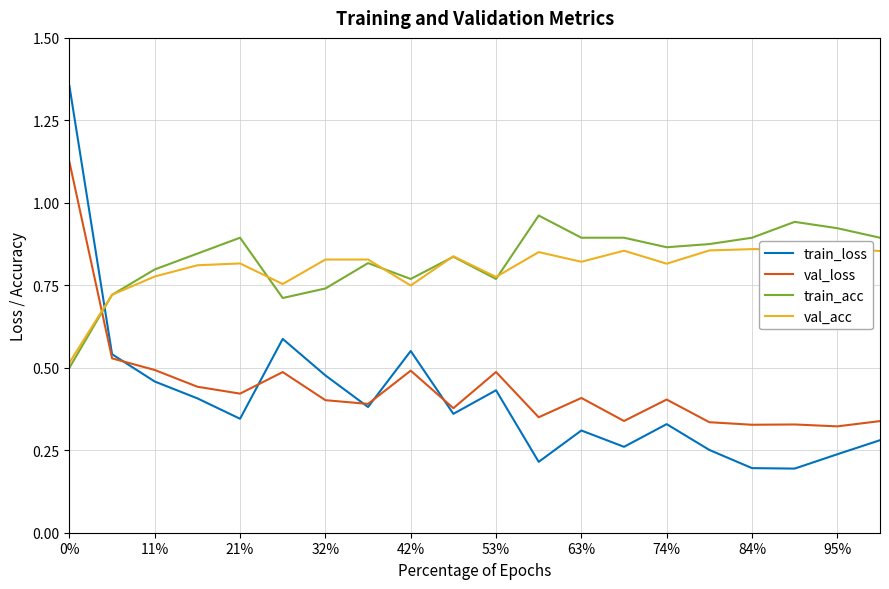

True or false: train_acc has a value of 0.5 at 13.

False